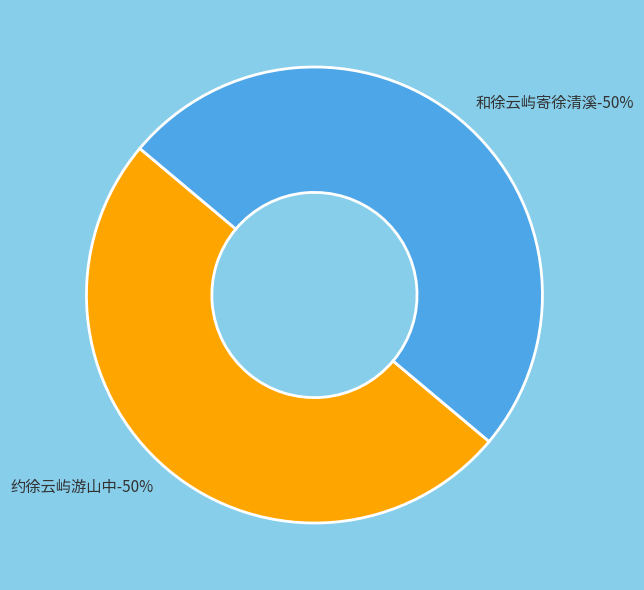

How many slices are in this pie chart?

2